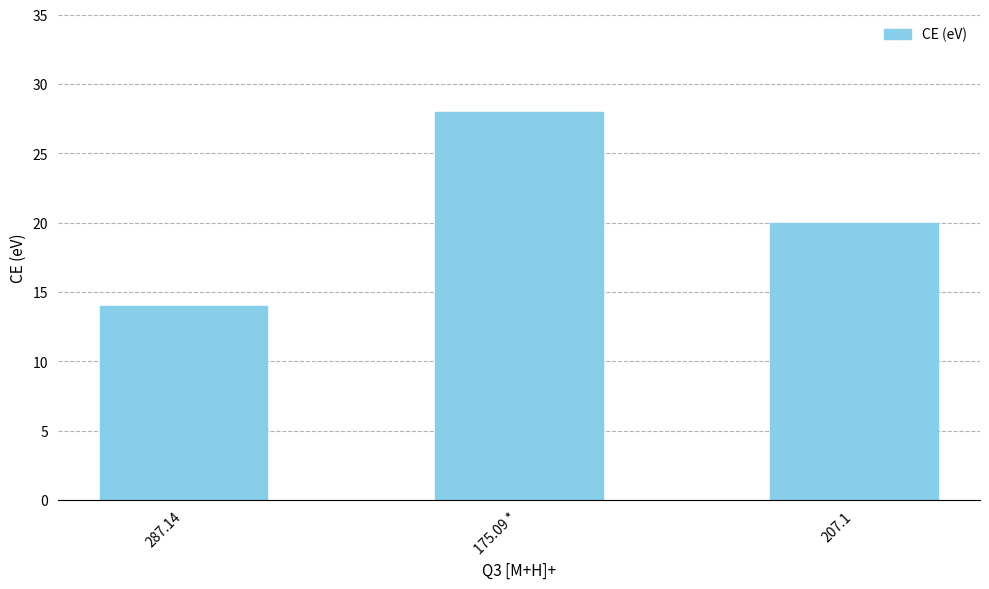

Which category has the highest value across all series?

175.09 *